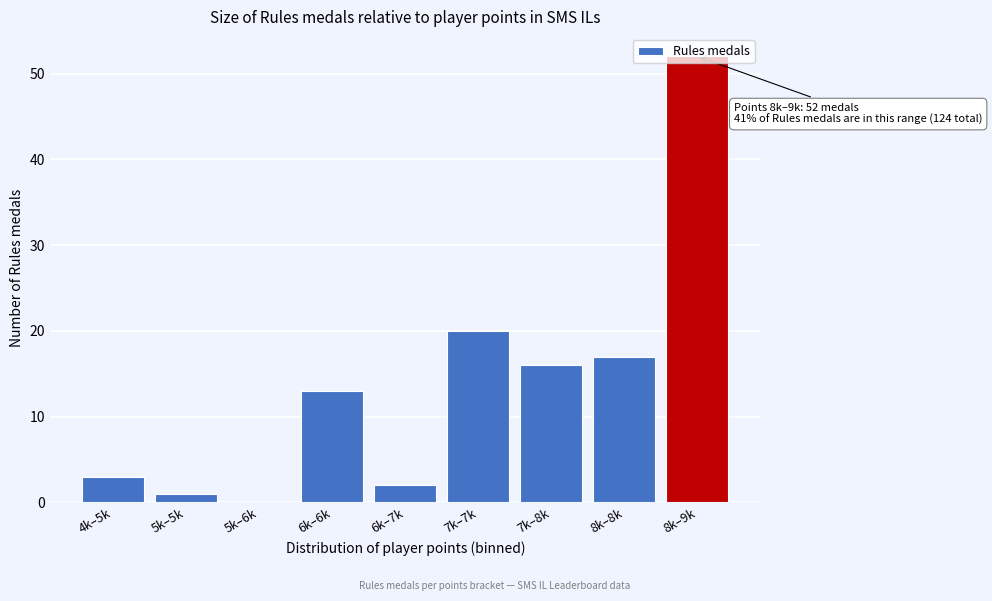

What is the sum of the values at 4k–5k and 8k–9k?

55